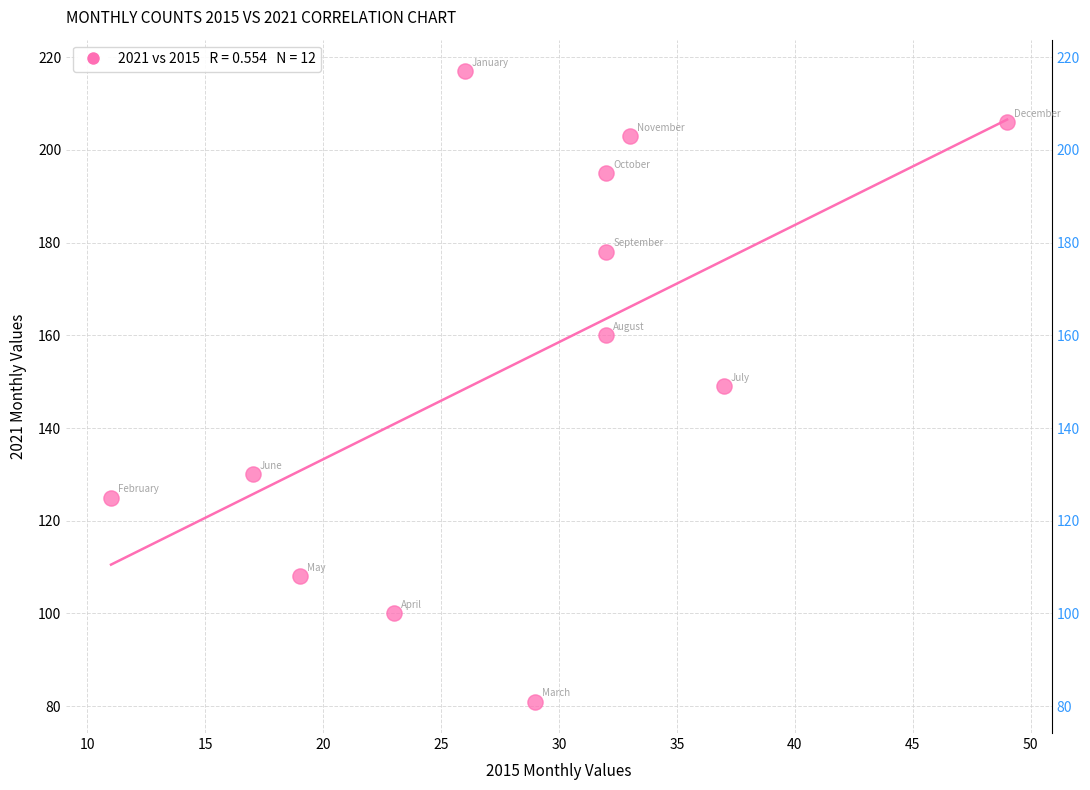

What is the range of Y values (max minus min)?

136